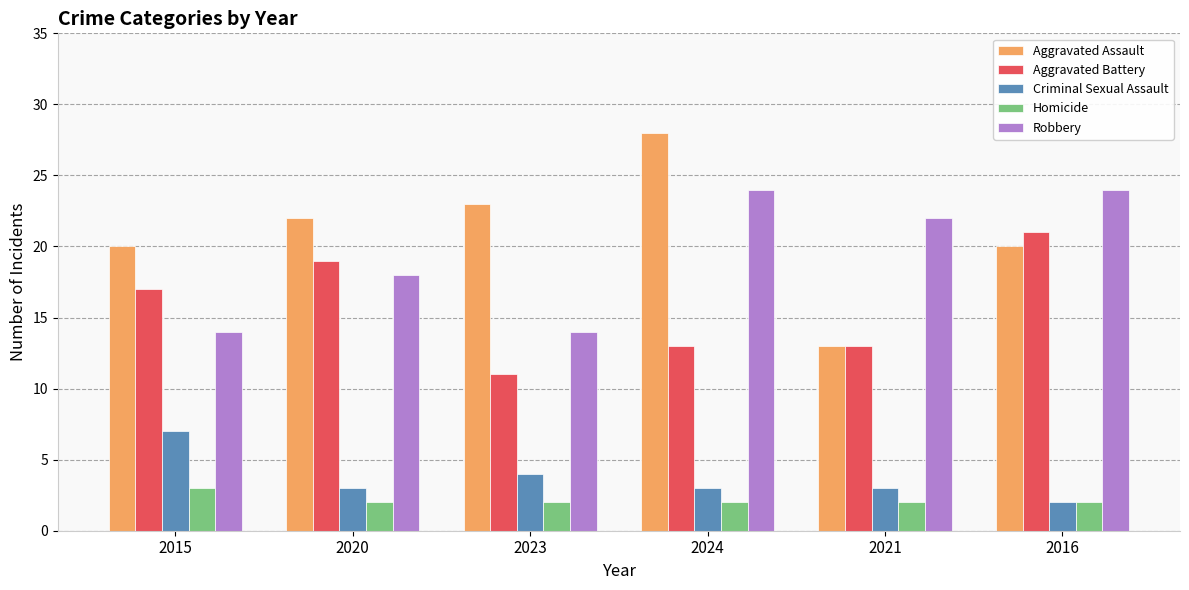

What are all the series names shown in the legend?

Aggravated Assault, Aggravated Battery, Criminal Sexual Assault, Homicide, Robbery